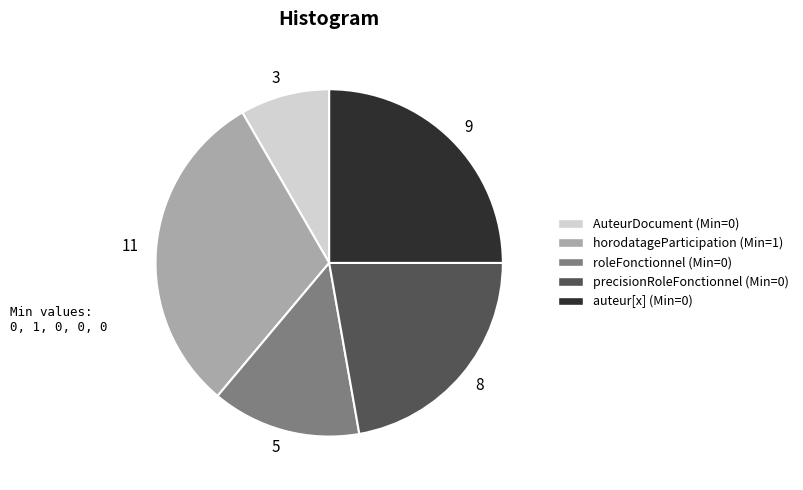

Is 11 the majority of the pie?

No